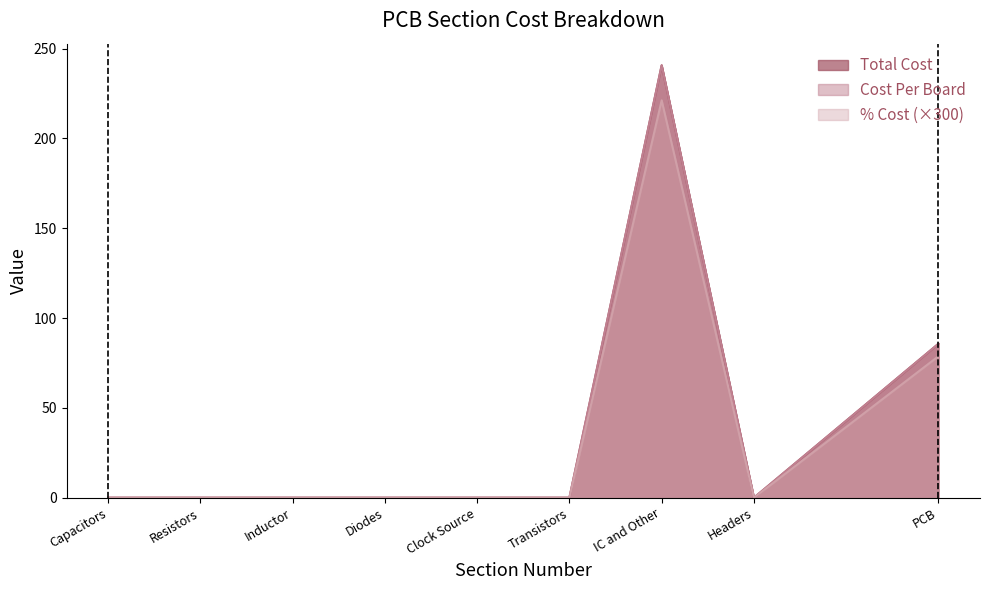

How many interior local valleys does the Total Cost series have?

1